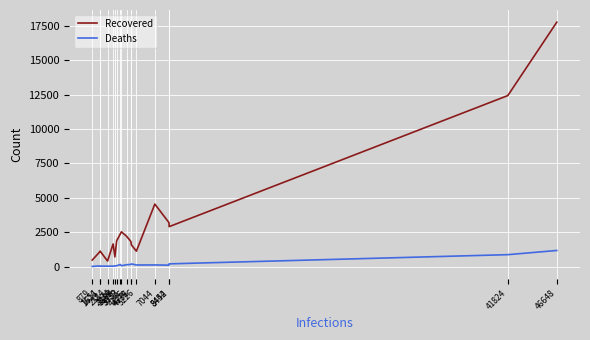

What is the sum of the Deaths values at 4736 and 2384?

246